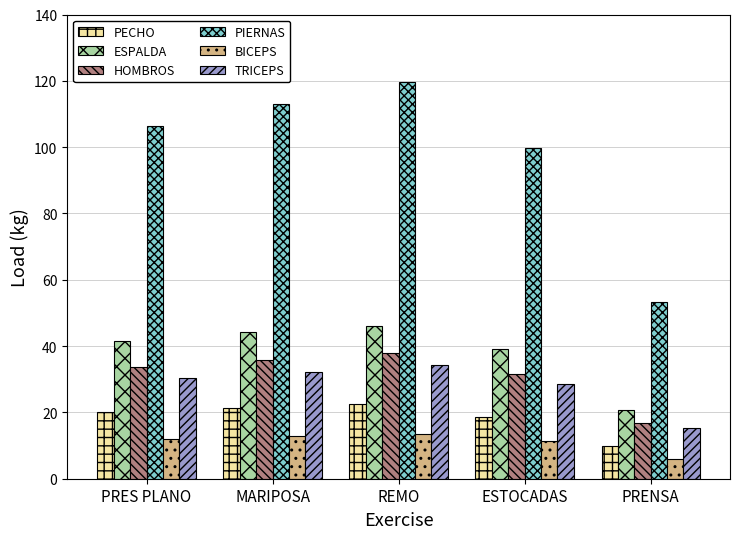

Does the chart contain any negative values?

No